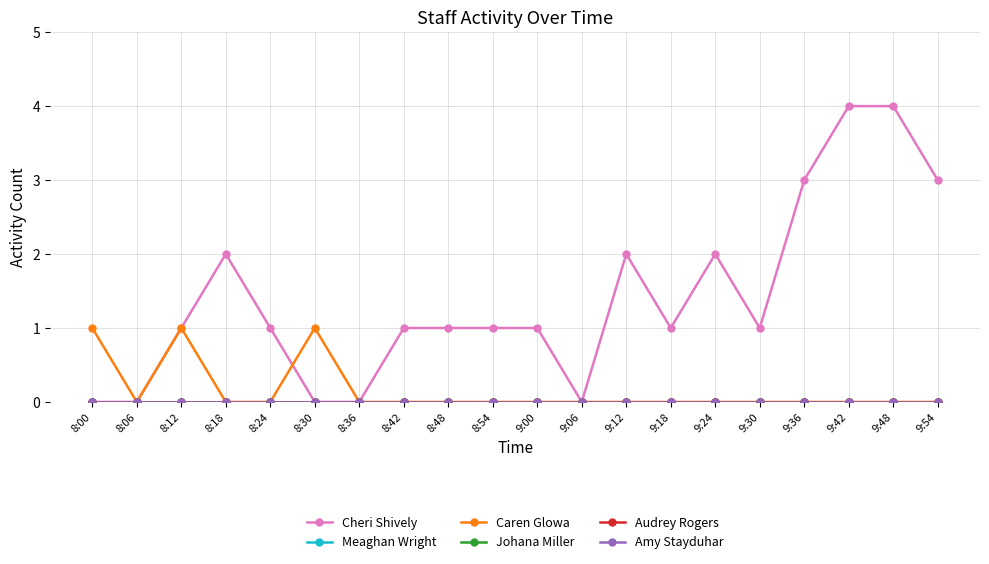

Does the chart display data point markers on the line(s)?

Yes